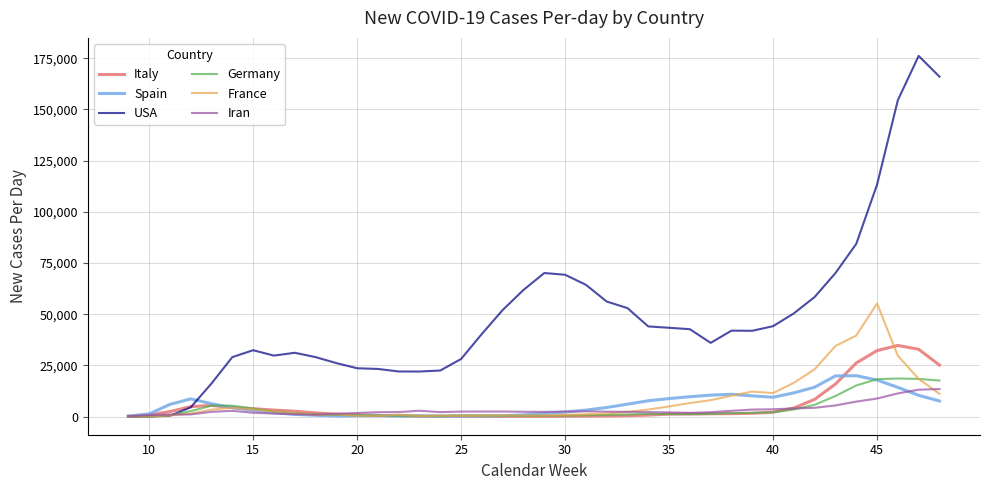

What is the highest value of the Iran series?

13484.0